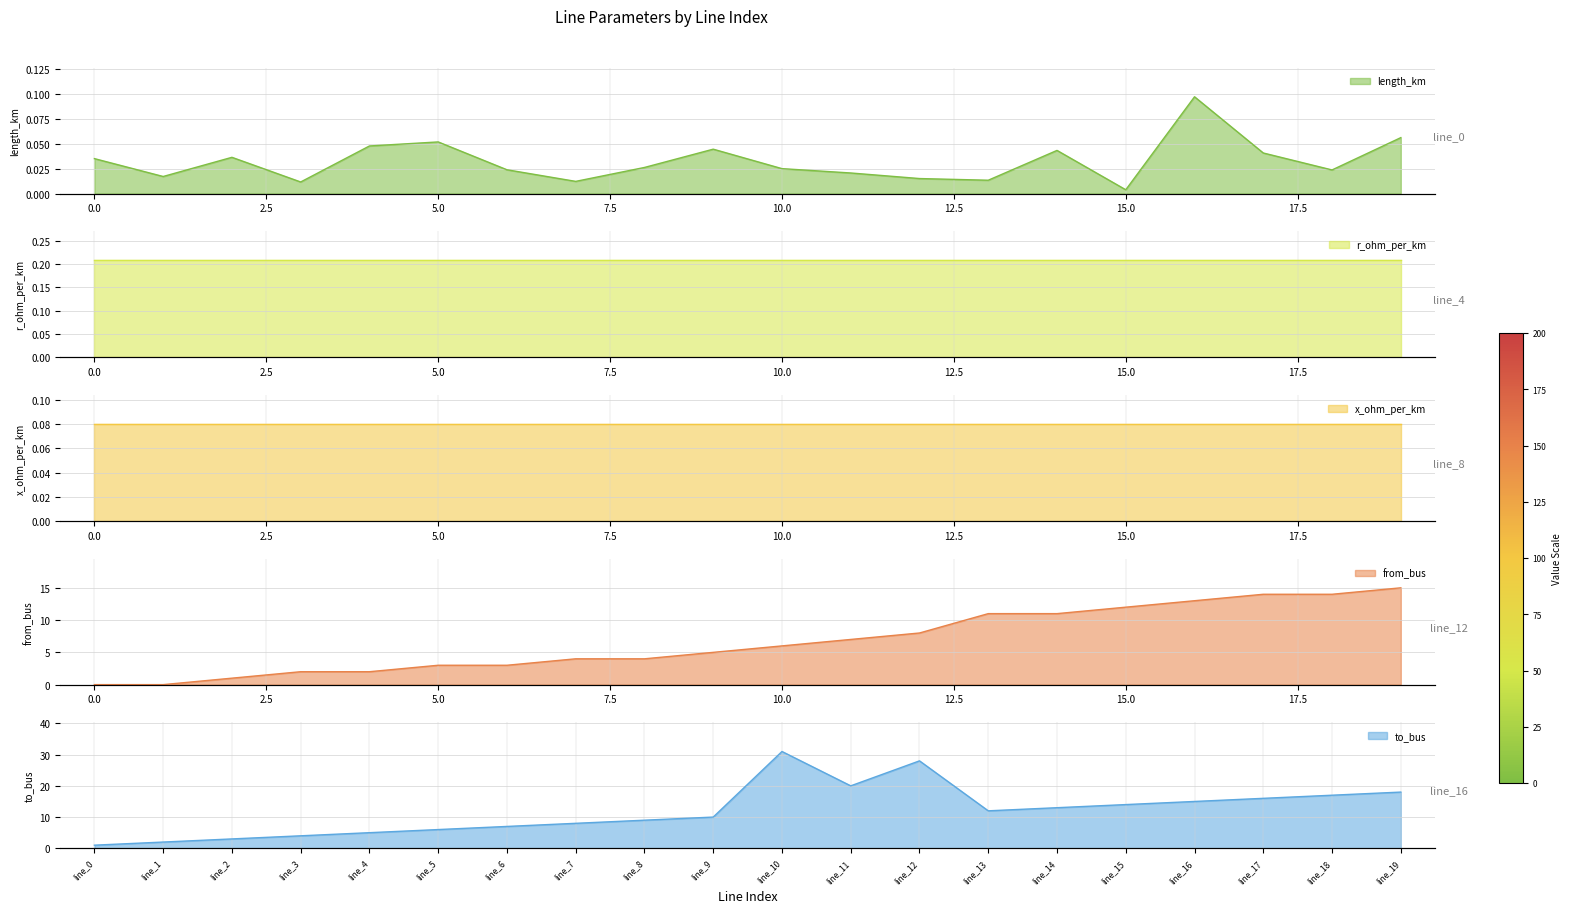

Is it true that length_km equals 0.0 at 10.0?

False